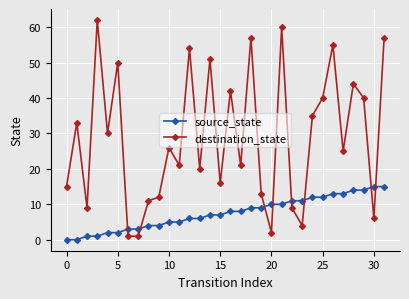

What are all the series names shown in the legend?

source_state, destination_state